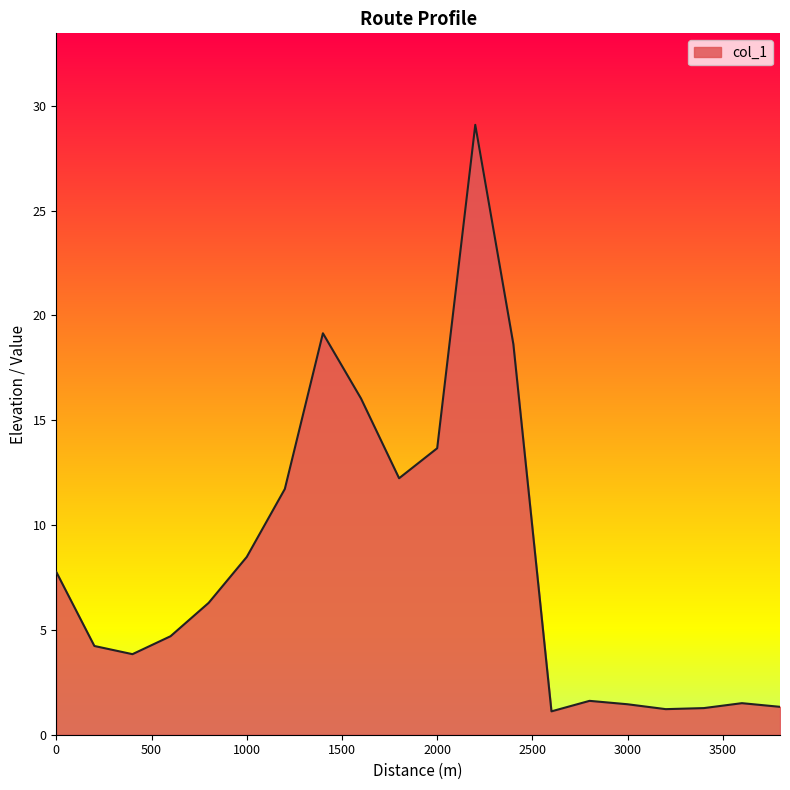

What is the smallest value displayed?

1.1